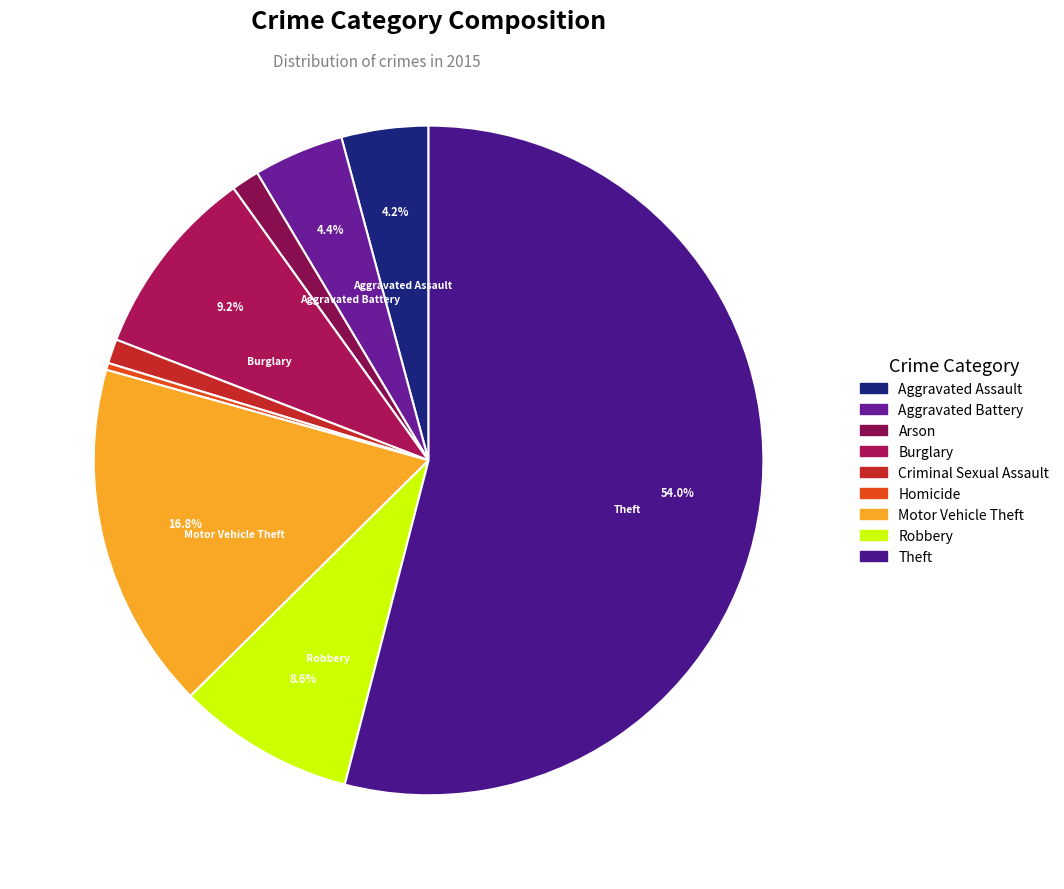

How many slices are in this pie chart?

9